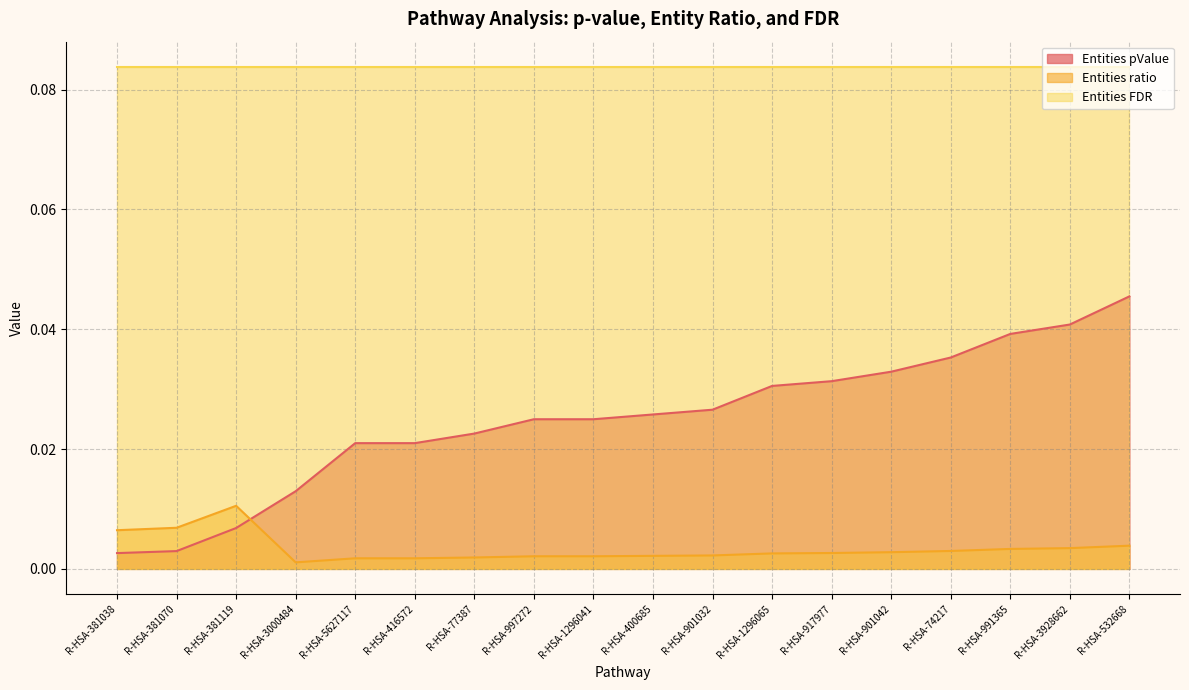

List the labels in order of Entities ratio value, largest first.

R-HSA-381119, R-HSA-381070, R-HSA-381038, R-HSA-532668, R-HSA-3928662, R-HSA-991365, R-HSA-74217, R-HSA-901042, R-HSA-917977, R-HSA-1296065, R-HSA-901032, R-HSA-400685, R-HSA-997272, R-HSA-1296041, R-HSA-77387, R-HSA-5627117, R-HSA-416572, R-HSA-3000484